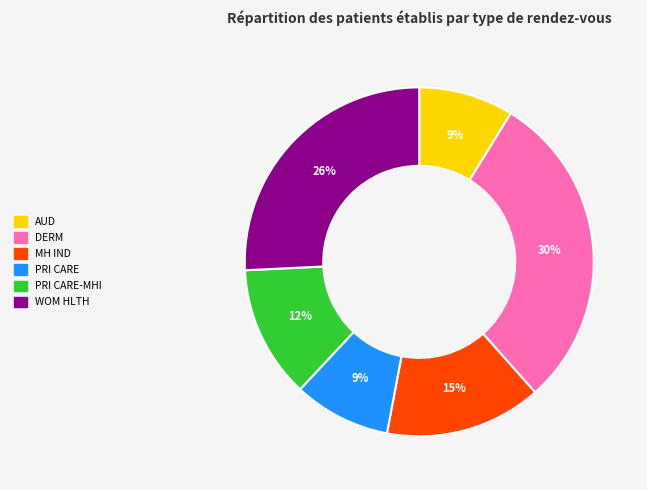

To the nearest percent, what is the average slice percentage?

17%